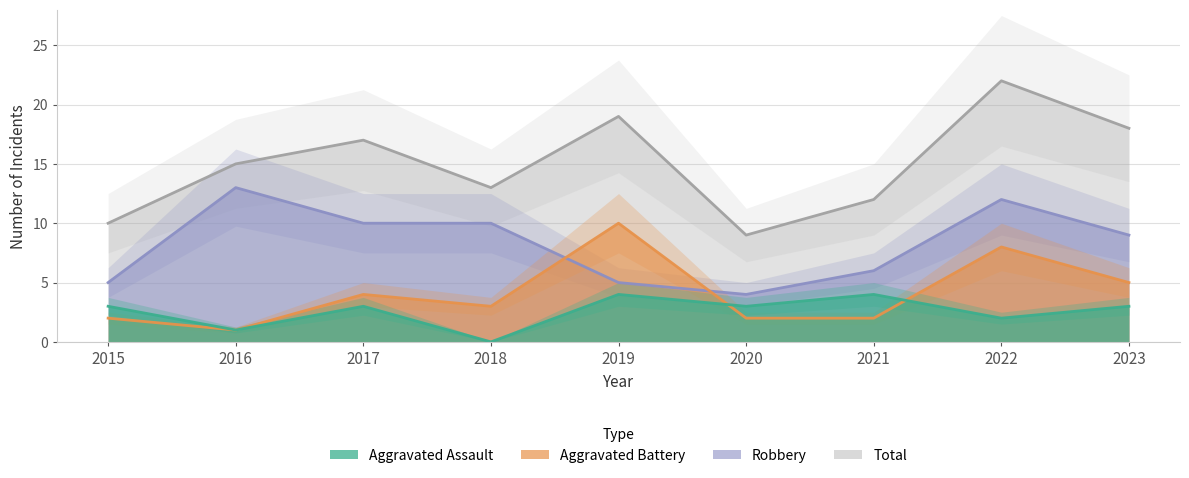

Between 2021 and 2023, which series saw the biggest shift?

Total